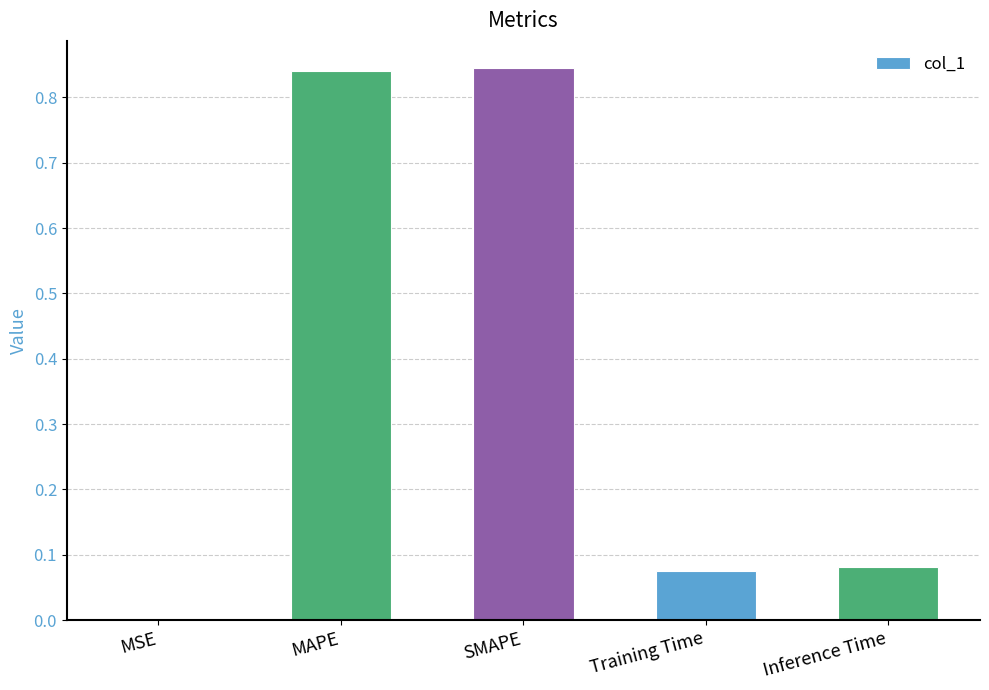

What is the change in value from MAPE to Inference Time?

-0.8